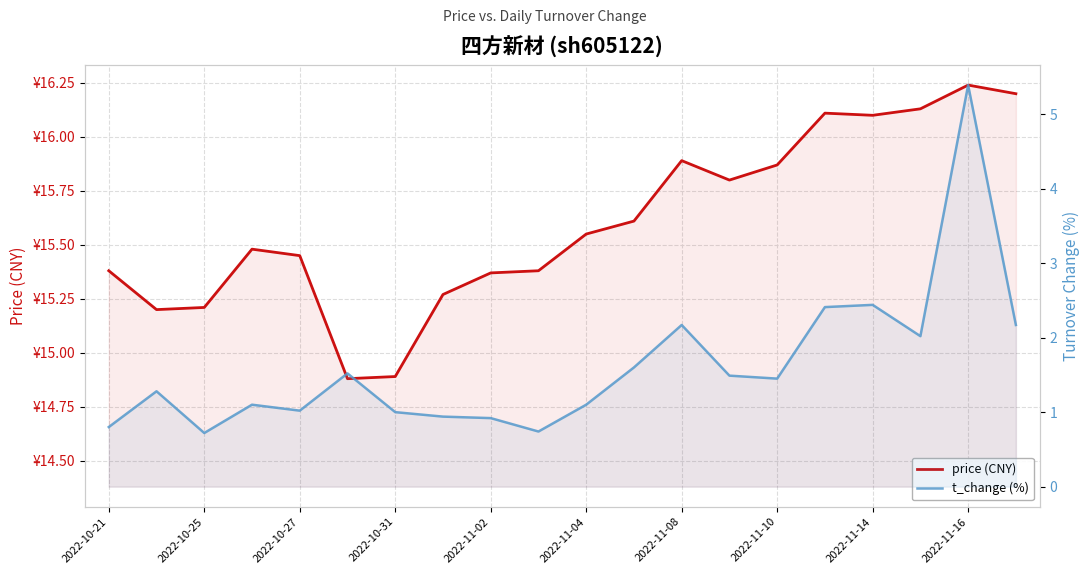

The t_change (%) series shows 2.2 at 13. True or false?

False